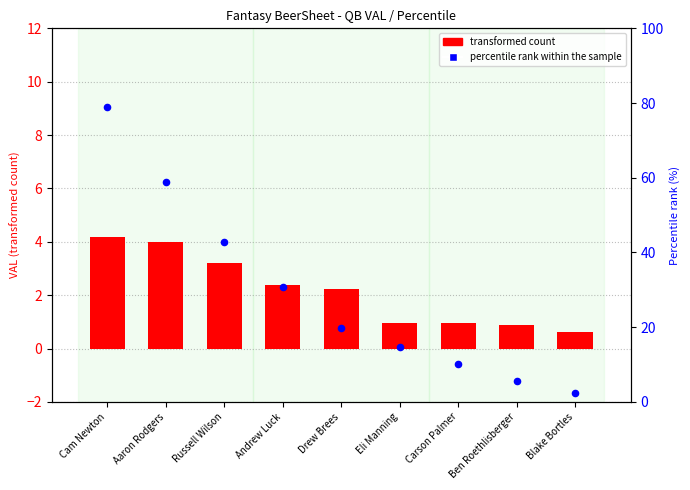

Which series has the widest spread of Y values?

percentile rank within the sample